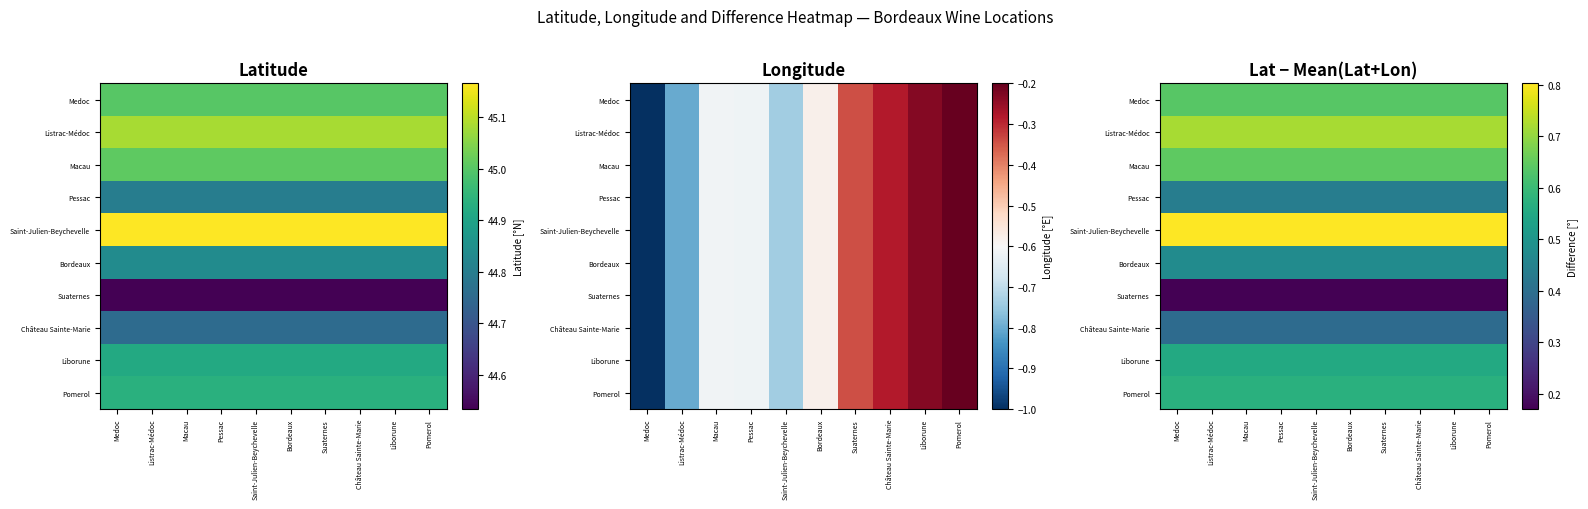

Which category has the lowest value across all series?

Medoc